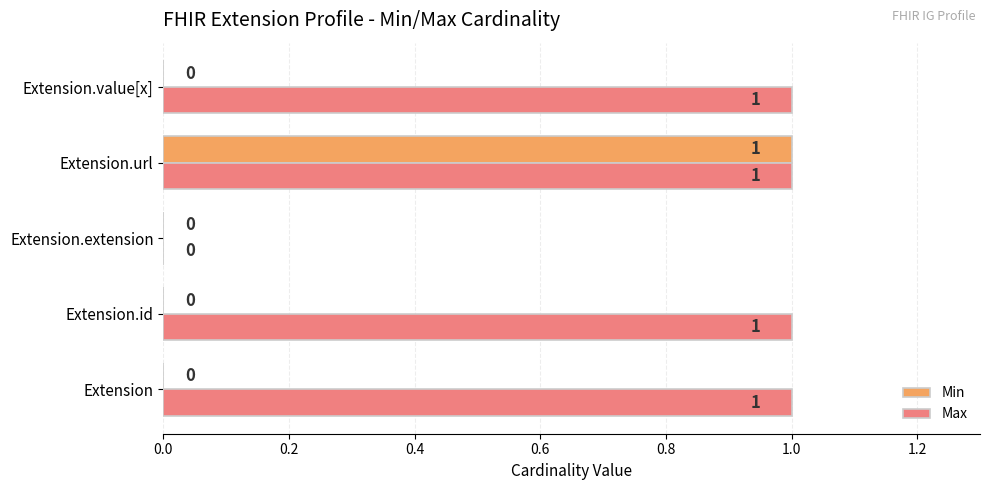

At which label is Max closest to 0?

Extension.extension